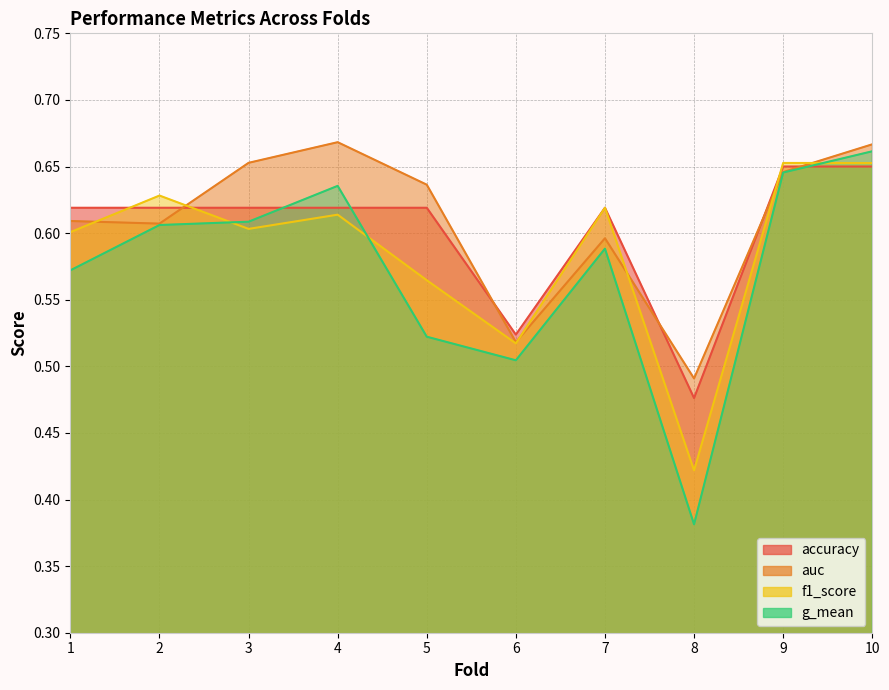

How many f1_score values are between 0 and 1?

10